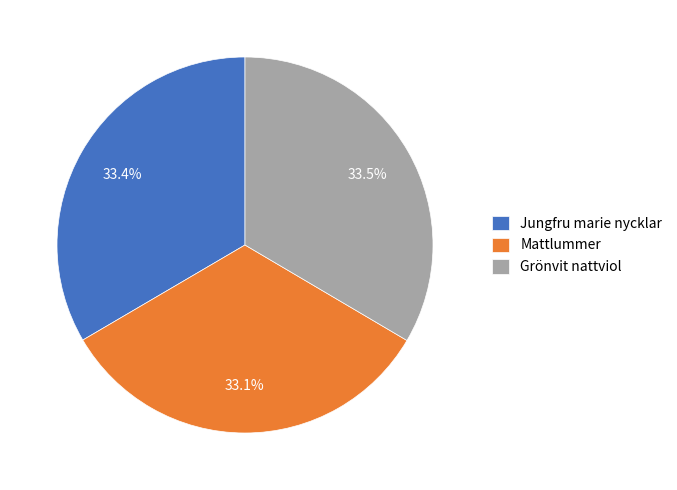

Does Mattlummer account for over 50% of the chart?

No